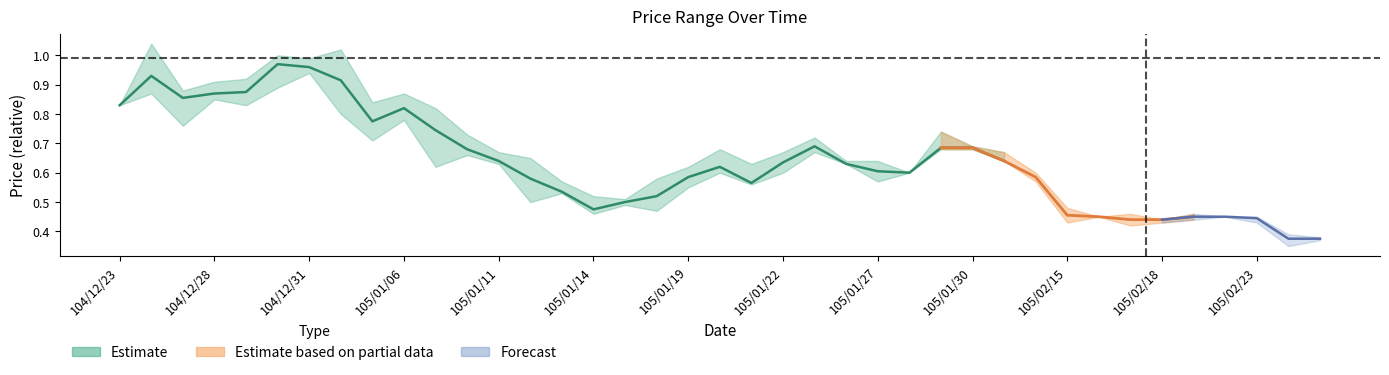

Reading left to right, transcribe all the data shown in this chart.

col_3: 104/12/23=0.8	104/12/24=1.0	104/12/25=0.8	104/12/28=0.9	104/12/29=0.8	104/12/30=1.0	104/12/31=1.0	105/01/04=1.0	105/01/05=0.8	105/01/06=0.8	105/01/07=0.8	105/01/08=0.7	105/01/11=0.6	105/01/12=0.7	105/01/13=0.5	105/01/14=0.5	105/01/15=0.5	105/01/18=0.5	105/01/19=0.6	105/01/20=0.6	105/01/21=0.6	105/01/22=0.6	105/01/25=0.7	105/01/26=0.6	105/01/27=0.6	105/01/28=0.6	105/01/29=0.7	105/01/30=0.7	105/02/01=0.6	105/02/03=0.6	105/02/15=0.5	105/02/16=0.5	105/02/17=0.5	105/02/18=0.4	105/02/19=0.5	105/02/22=0.5	105/02/23=0.5	105/02/24=0.4	105/02/25=0.4
col_4: 104/12/23=0.8	104/12/24=1.0	104/12/25=0.9	104/12/28=0.9	104/12/29=0.9	104/12/30=1.0	104/12/31=1.0	105/01/04=1.0	105/01/05=0.8	105/01/06=0.9	105/01/07=0.8	105/01/08=0.7	105/01/11=0.7	105/01/12=0.7	105/01/13=0.6	105/01/14=0.5	105/01/15=0.5	105/01/18=0.6	105/01/19=0.6	105/01/20=0.7	105/01/21=0.6	105/01/22=0.7	105/01/25=0.7	105/01/26=0.6	105/01/27=0.6	105/01/28=0.6	105/01/29=0.7	105/01/30=0.7	105/02/01=0.7	105/02/03=0.6	105/02/15=0.5	105/02/16=0.5	105/02/17=0.5	105/02/18=0.4	105/02/19=0.5	105/02/22=0.5	105/02/23=0.5	105/02/24=0.4	105/02/25=0.4
col_5: 104/12/23=0.8	104/12/24=0.9	104/12/25=0.8	104/12/28=0.8	104/12/29=0.8	104/12/30=0.9	104/12/31=0.9	105/01/04=0.8	105/01/05=0.7	105/01/06=0.8	105/01/07=0.6	105/01/08=0.7	105/01/11=0.6	105/01/12=0.5	105/01/13=0.5	105/01/14=0.5	105/01/15=0.5	105/01/18=0.5	105/01/19=0.6	105/01/20=0.6	105/01/21=0.6	105/01/22=0.6	105/01/25=0.7	105/01/26=0.6	105/01/27=0.6	105/01/28=0.6	105/01/29=0.7	105/01/30=0.7	105/02/01=0.6	105/02/03=0.6	105/02/15=0.4	105/02/16=0.5	105/02/17=0.4	105/02/18=0.4	105/02/19=0.4	105/02/22=0.5	105/02/23=0.4	105/02/24=0.3	105/02/25=0.4
col_6: 104/12/23=0.8	104/12/24=0.9	104/12/25=0.9	104/12/28=0.9	104/12/29=0.9	104/12/30=0.9	104/12/31=1.0	105/01/04=0.8	105/01/05=0.8	105/01/06=0.8	105/01/07=0.7	105/01/08=0.7	105/01/11=0.6	105/01/12=0.5	105/01/13=0.5	105/01/14=0.5	105/01/15=0.5	105/01/18=0.6	105/01/19=0.6	105/01/20=0.6	105/01/21=0.6	105/01/22=0.7	105/01/25=0.7	105/01/26=0.6	105/01/27=0.6	105/01/28=0.6	105/01/29=0.7	105/01/30=0.7	105/02/01=0.6	105/02/03=0.6	105/02/15=0.4	105/02/16=0.5	105/02/17=0.4	105/02/18=0.4	105/02/19=0.4	105/02/22=0.5	105/02/23=0.4	105/02/24=0.4	105/02/25=0.4